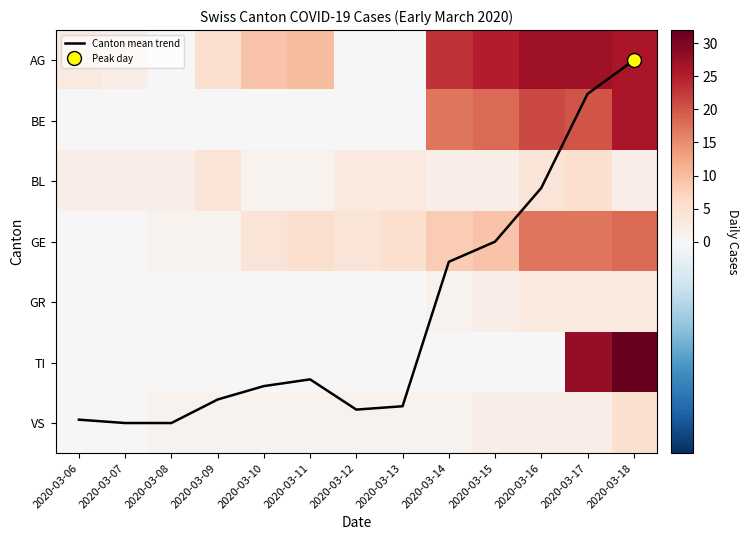

What is the difference between the second highest and minimum values in the BE series?

21.0